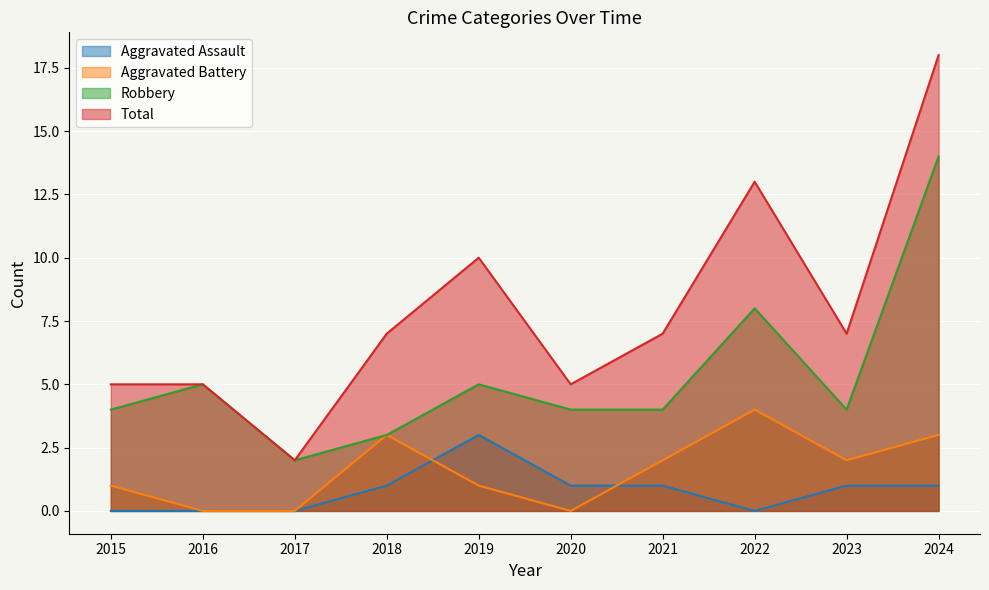

True or false: Aggravated Assault has a value of 2 at 2019.

False